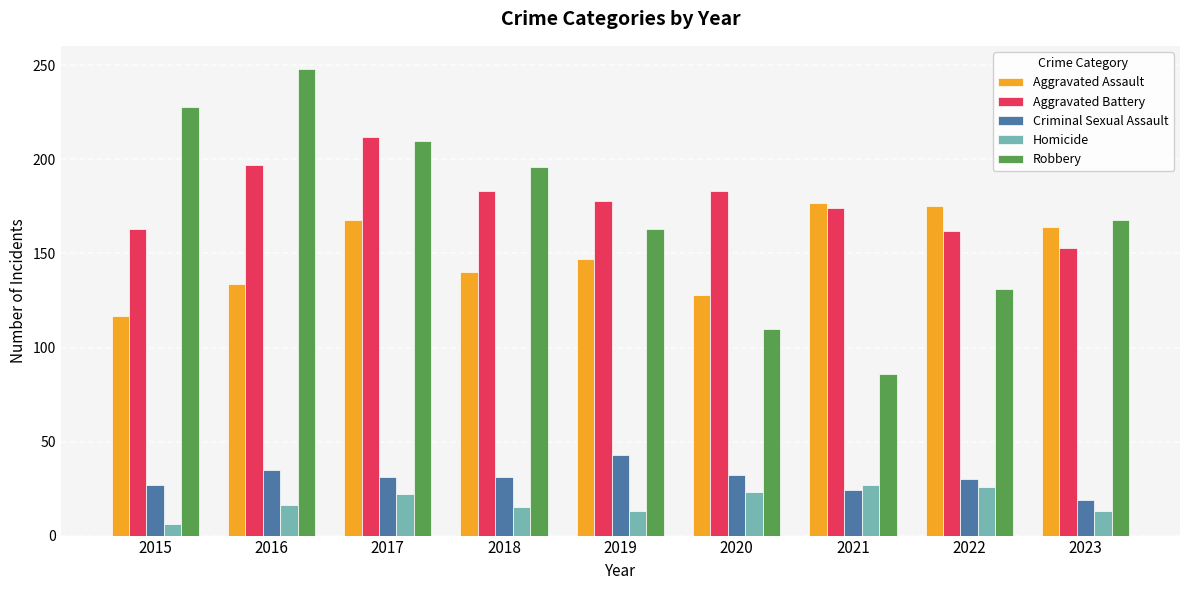

At how many categories does at least one series exceed 216?

2